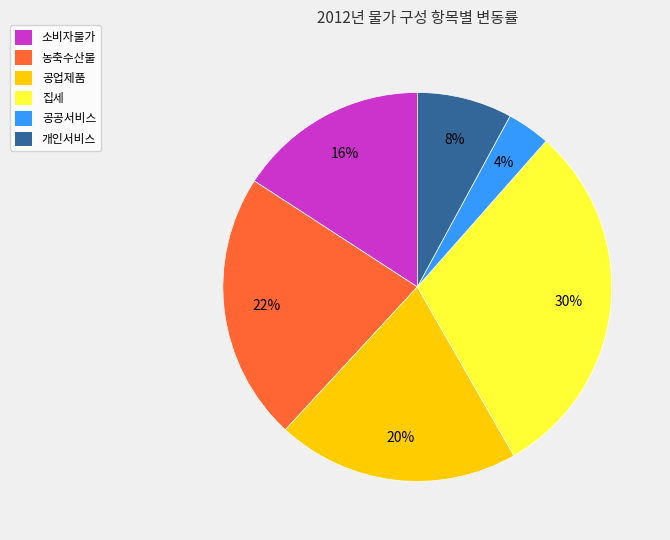

To the nearest percent, what is the combined percentage of 개인서비스 and 소비자물가?

24%